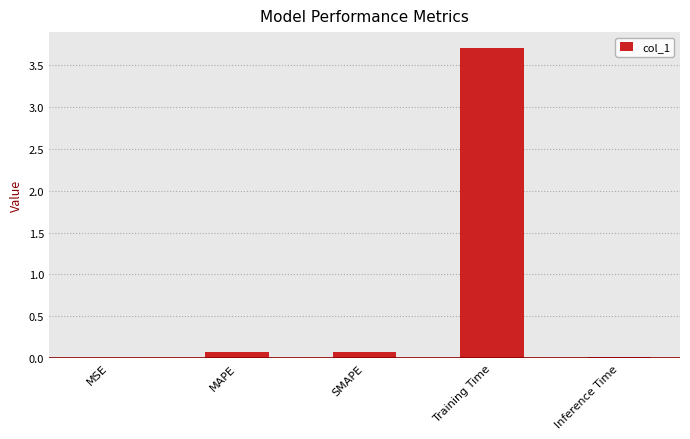

True or false: the data shows 0.0 at MSE.

True